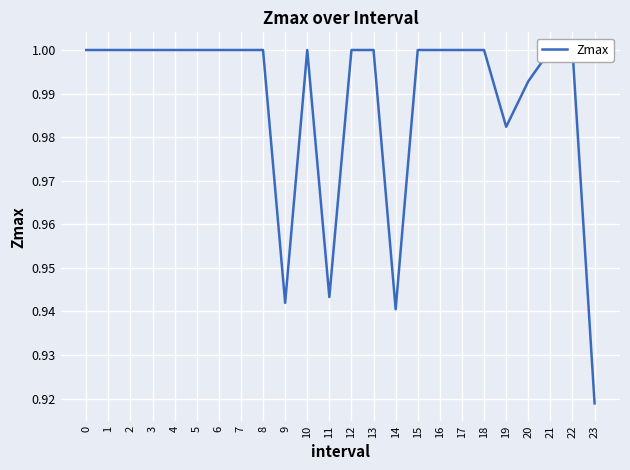

True or false: the data shows 1.0 at 4.

True